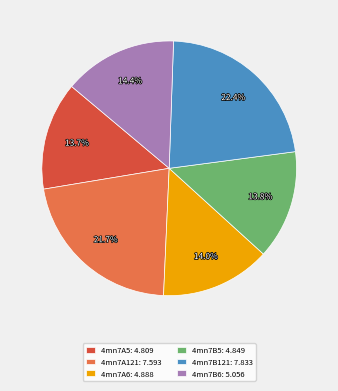

Do 4mn7B6: 5.056 and 4mn7A6: 4.888 together represent more than half of the pie?

No